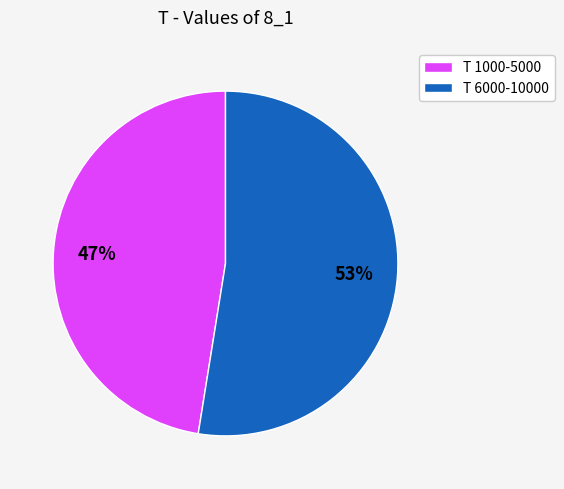

The T 6000-10000 slice represents 53% of the pie. True or false?

True